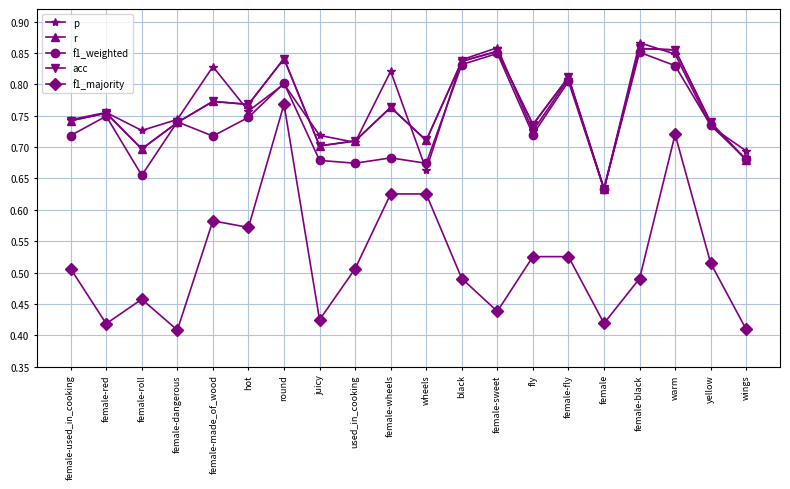

At which category does f1_weighted reach its first local valley?

female-roll